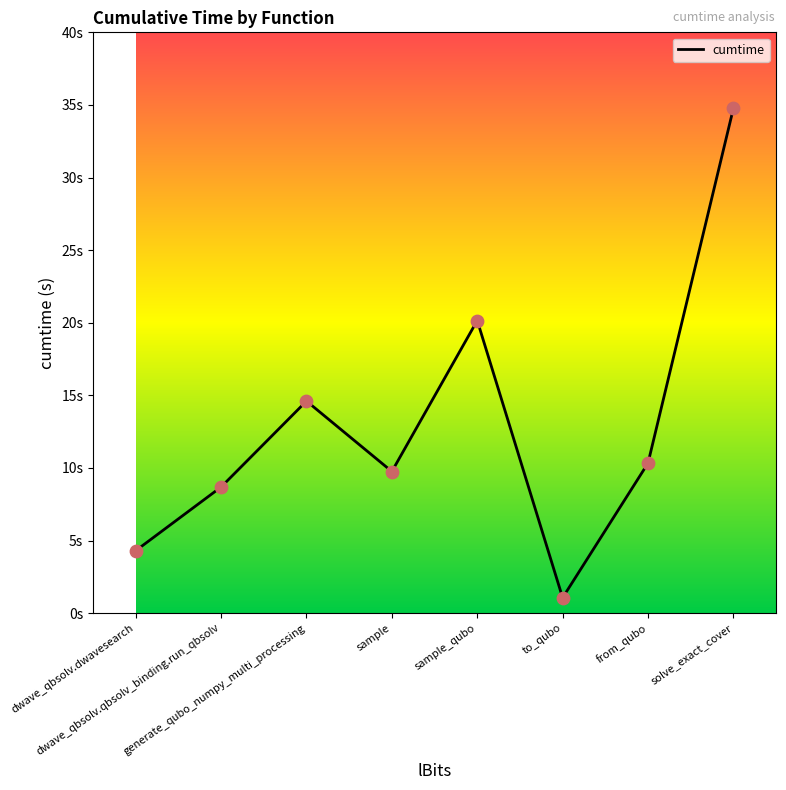

Is this an area chart (filled region under the line)?

No